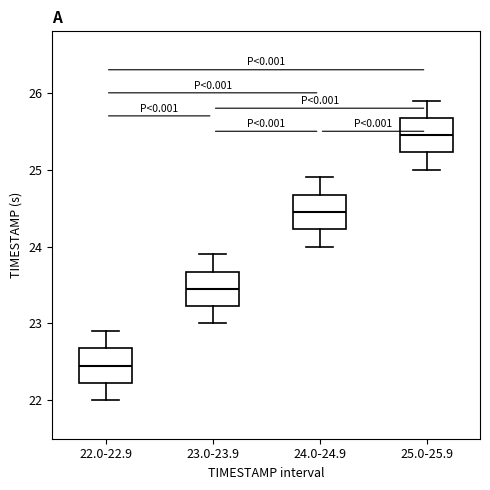

Where is the upper edge of the box for 23.0-23.9 on the y-axis? The values are not printed on the chart, so give them approximately, as read against the axis.

23.7